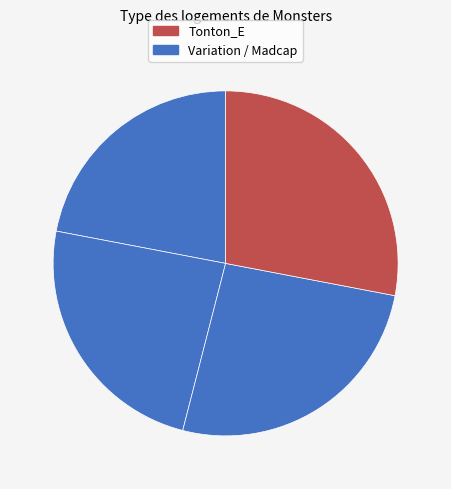

How many slices are in this pie chart?

4